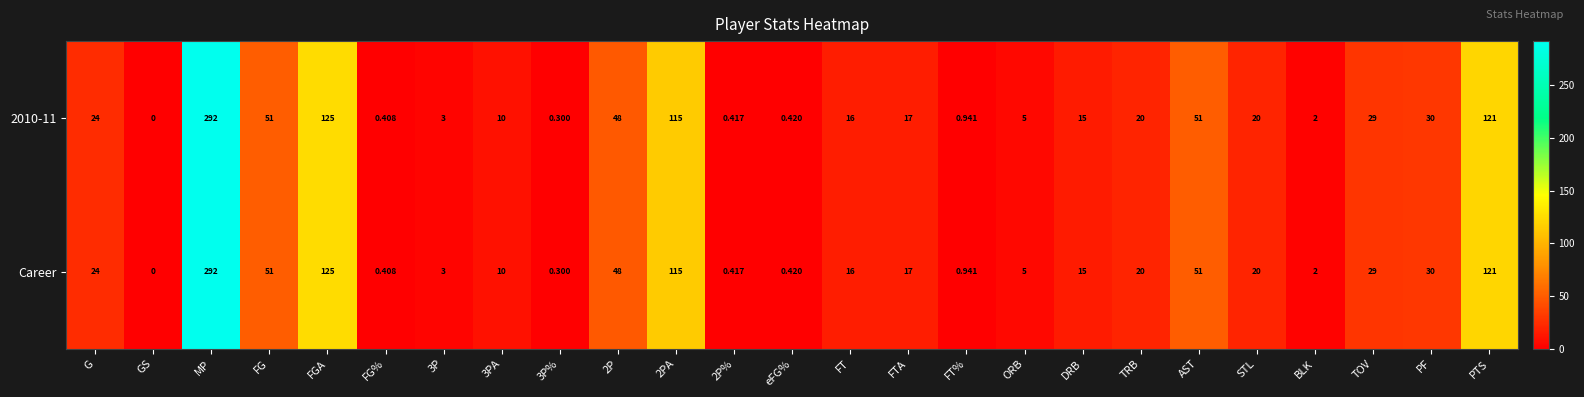

Is the value of Career at AST greater than the value of 2010-11 at GS?

Yes